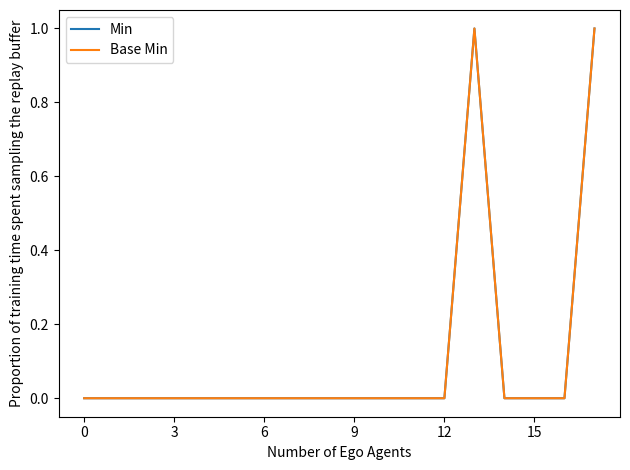

Is this an area chart (filled region under the line)?

No